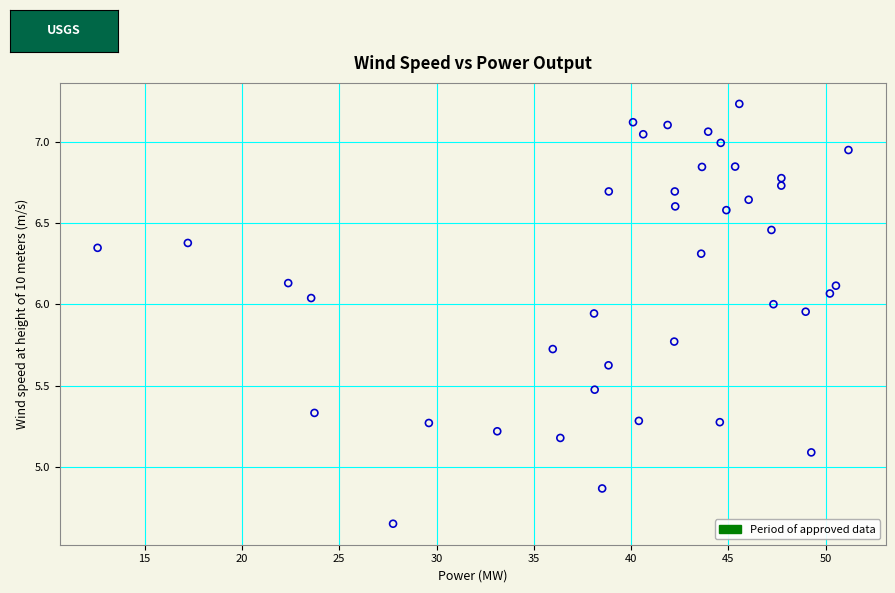

What is the range of X values (max minus min)?

38.6